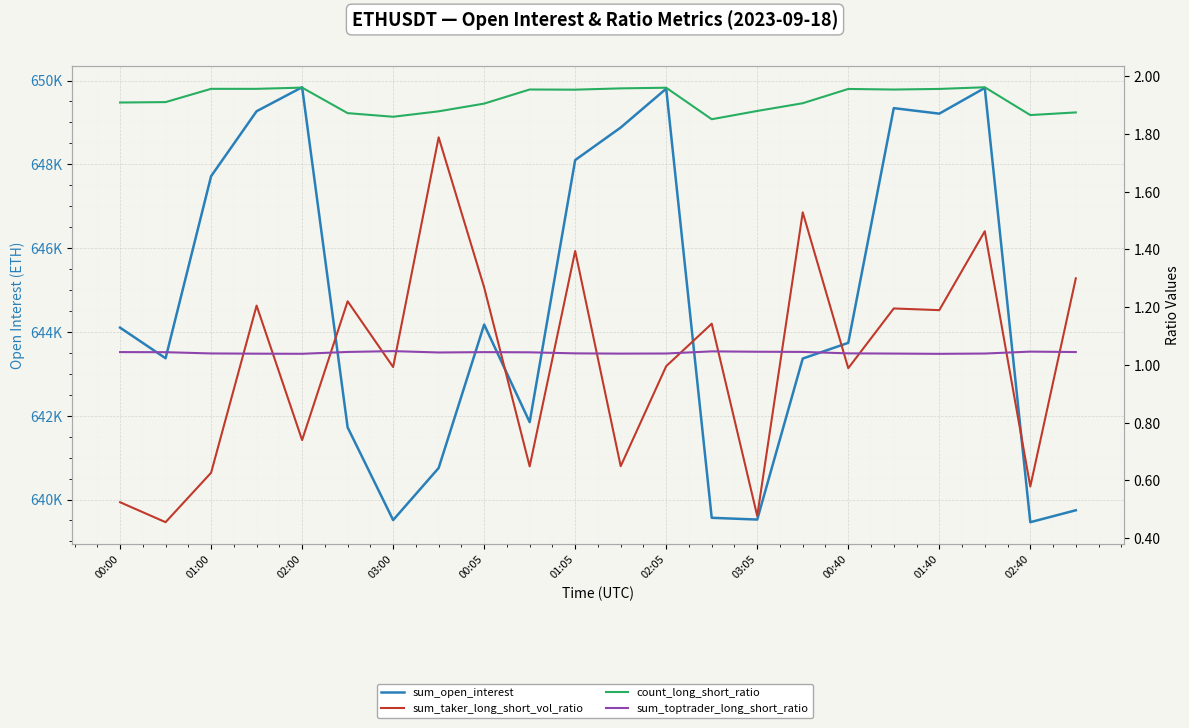

How many data points in sum_taker_long_short_vol_ratio are less than 1?

11